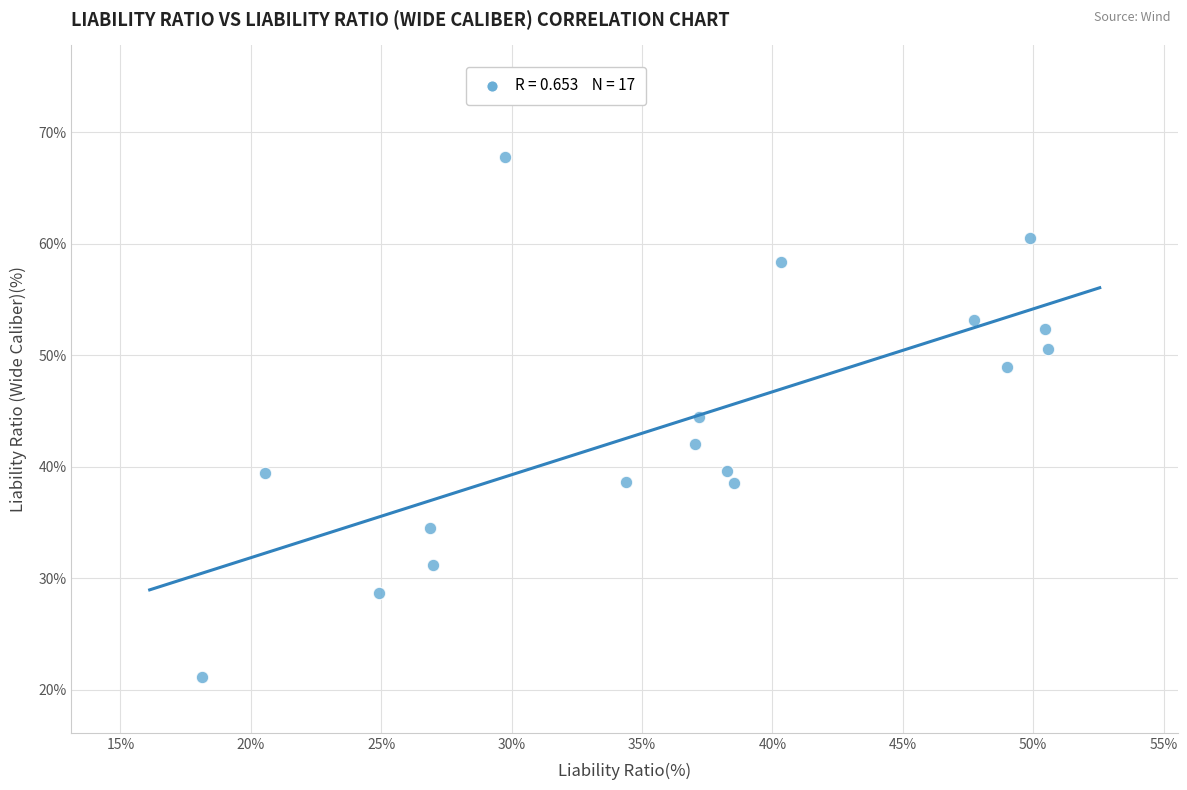

What is the range of Y values (max minus min)?

46.7